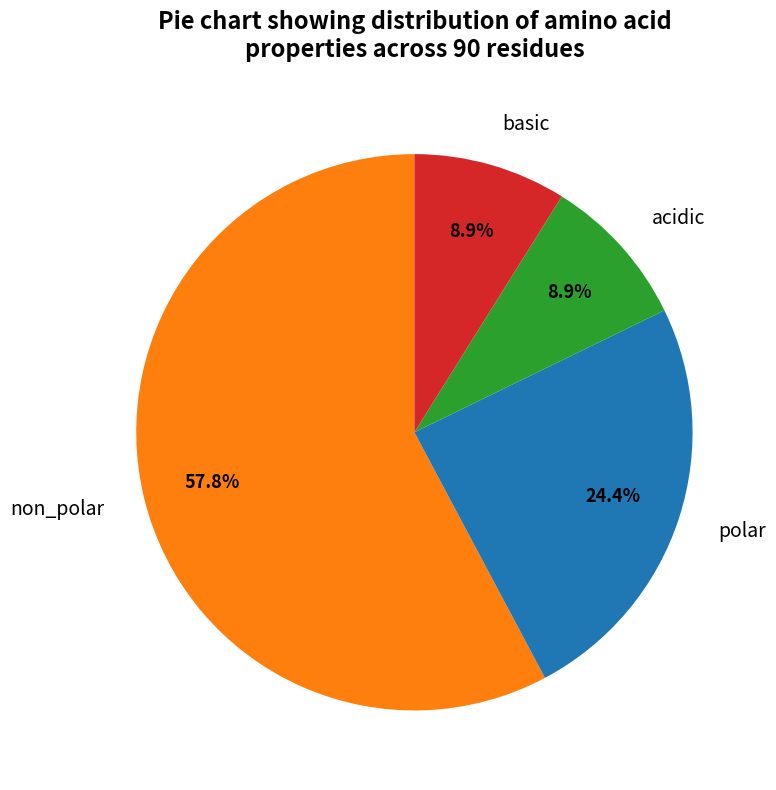

What percentage is the acidic slice, to the nearest percent?

9%